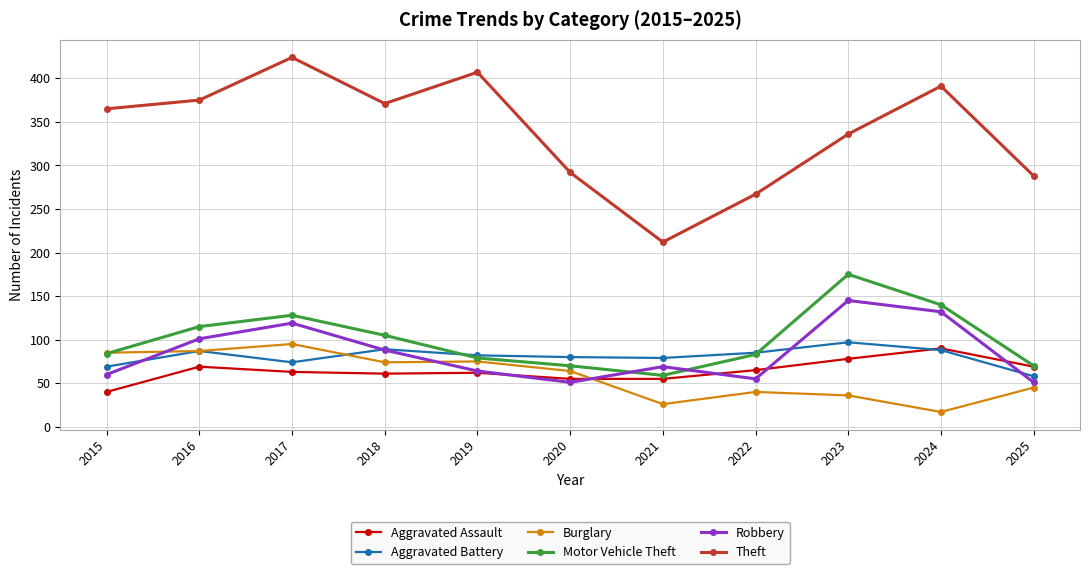

Which category has the highest value across all series?

2017